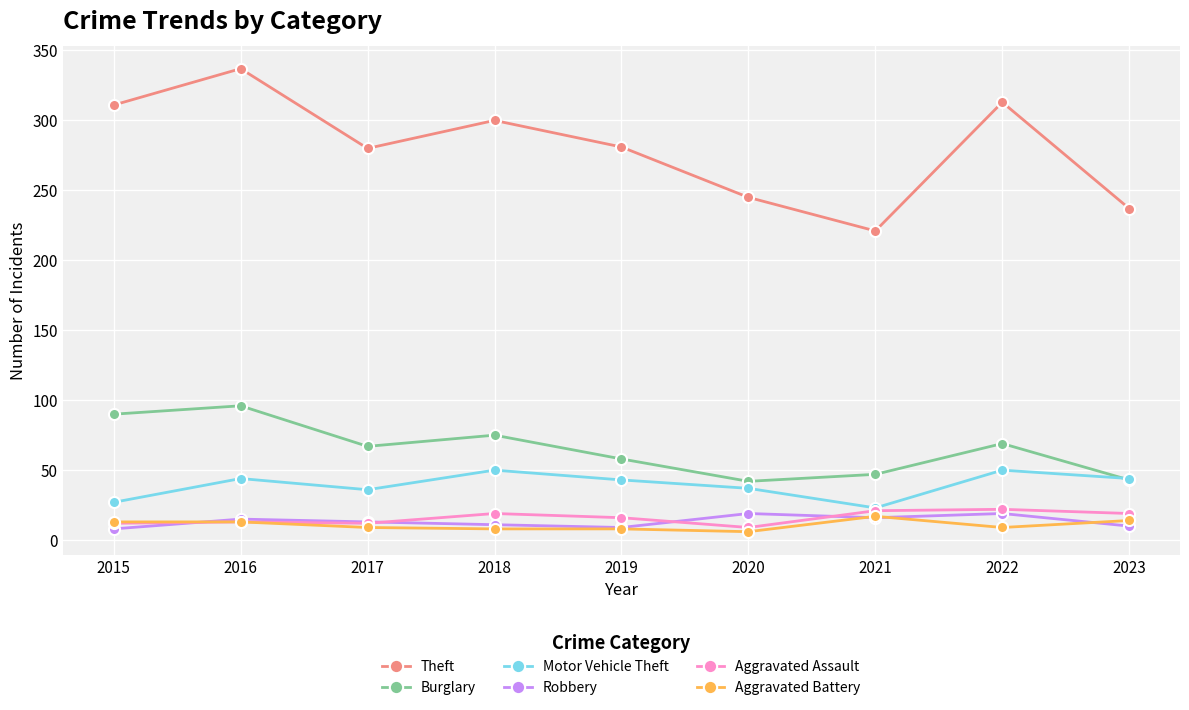

How many categories are shown in the chart?

9